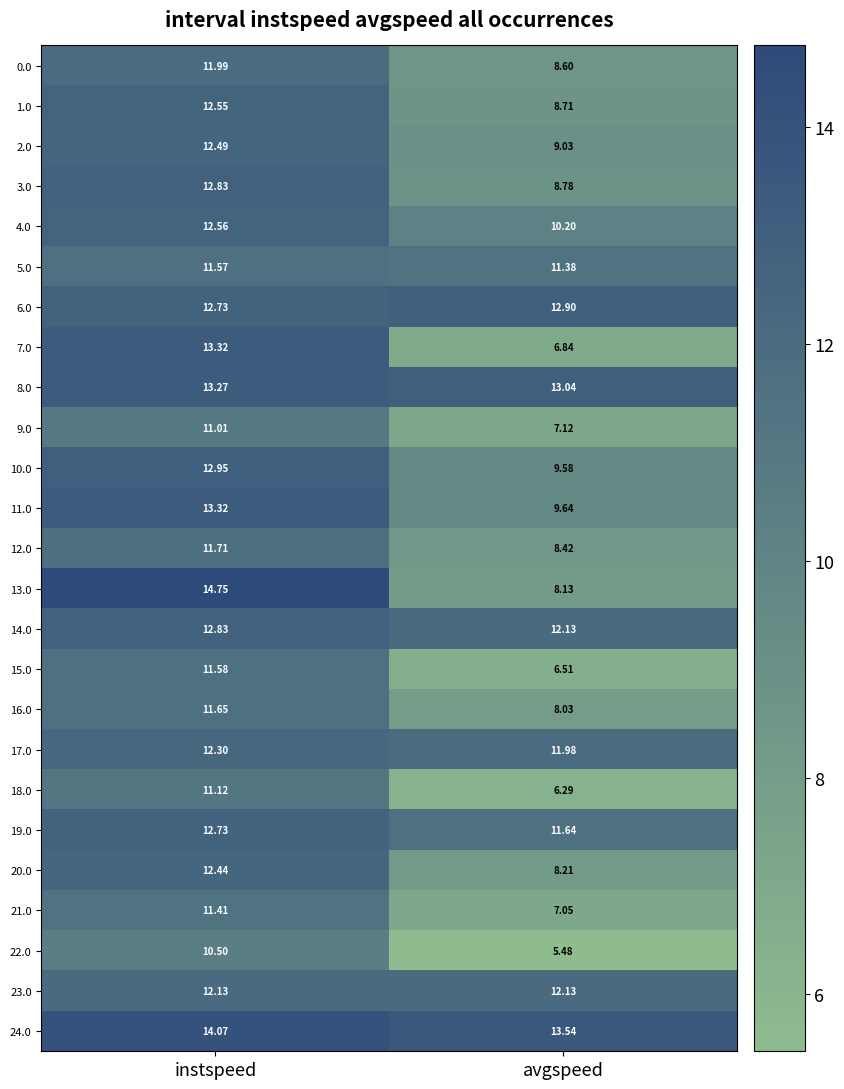

Which label corresponds to the largest value in the chart?

instspeed